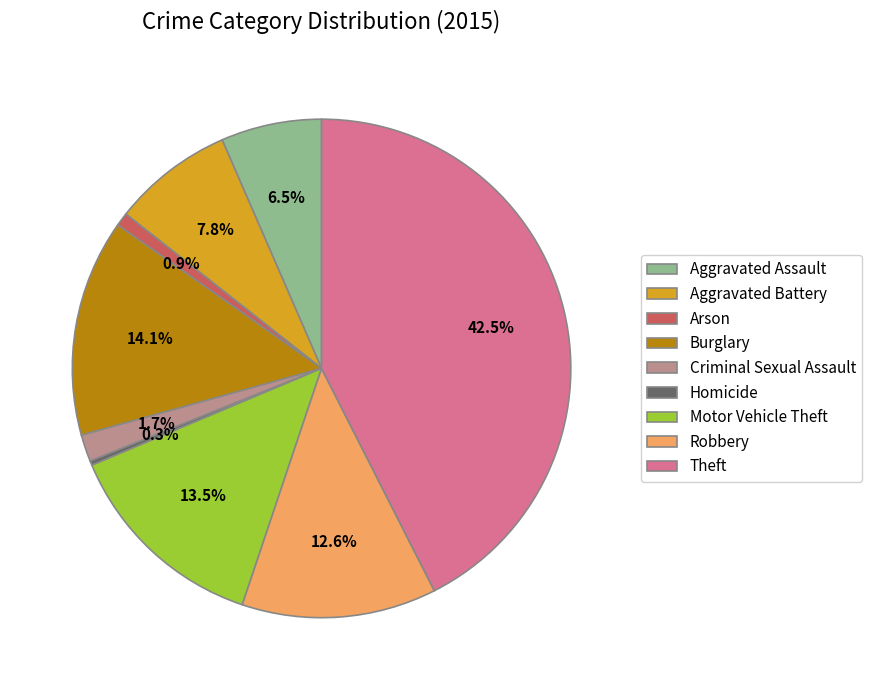

To the nearest percent, what is the average slice percentage?

11%